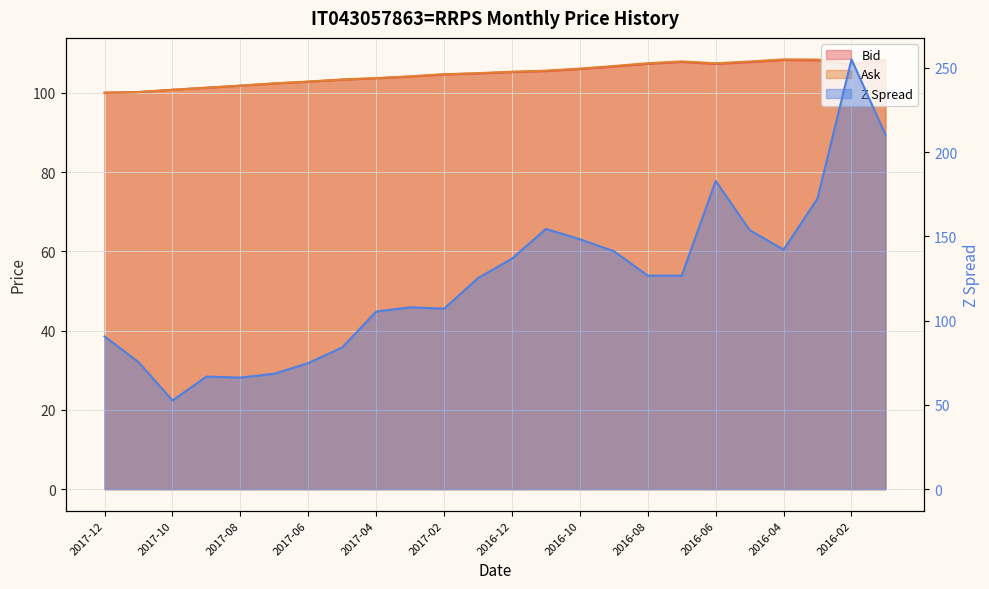

What is the value of the Bid point at the 4th from the left?

101.3